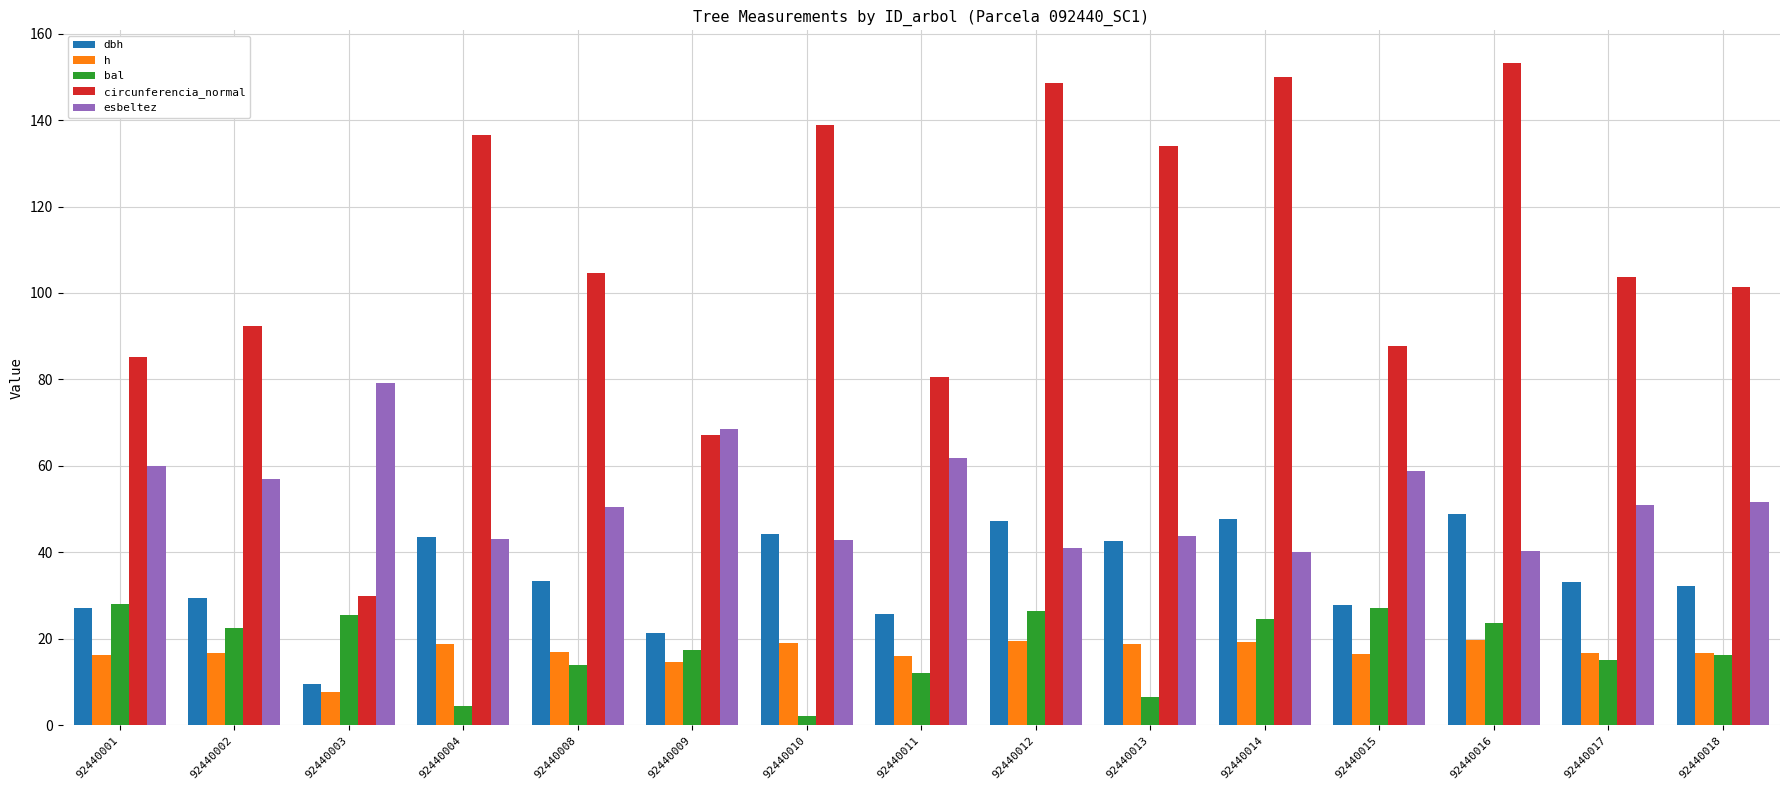

Is it true that esbeltez equals 32.7 at 92440001?

False